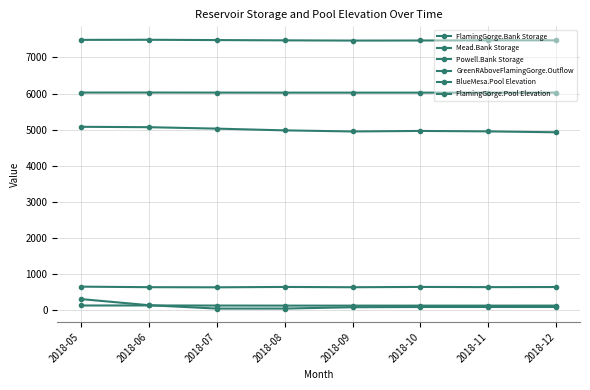

True or false: FlamingGorge.Pool Elevation has a value of 1889.9 at 2018-07.

False